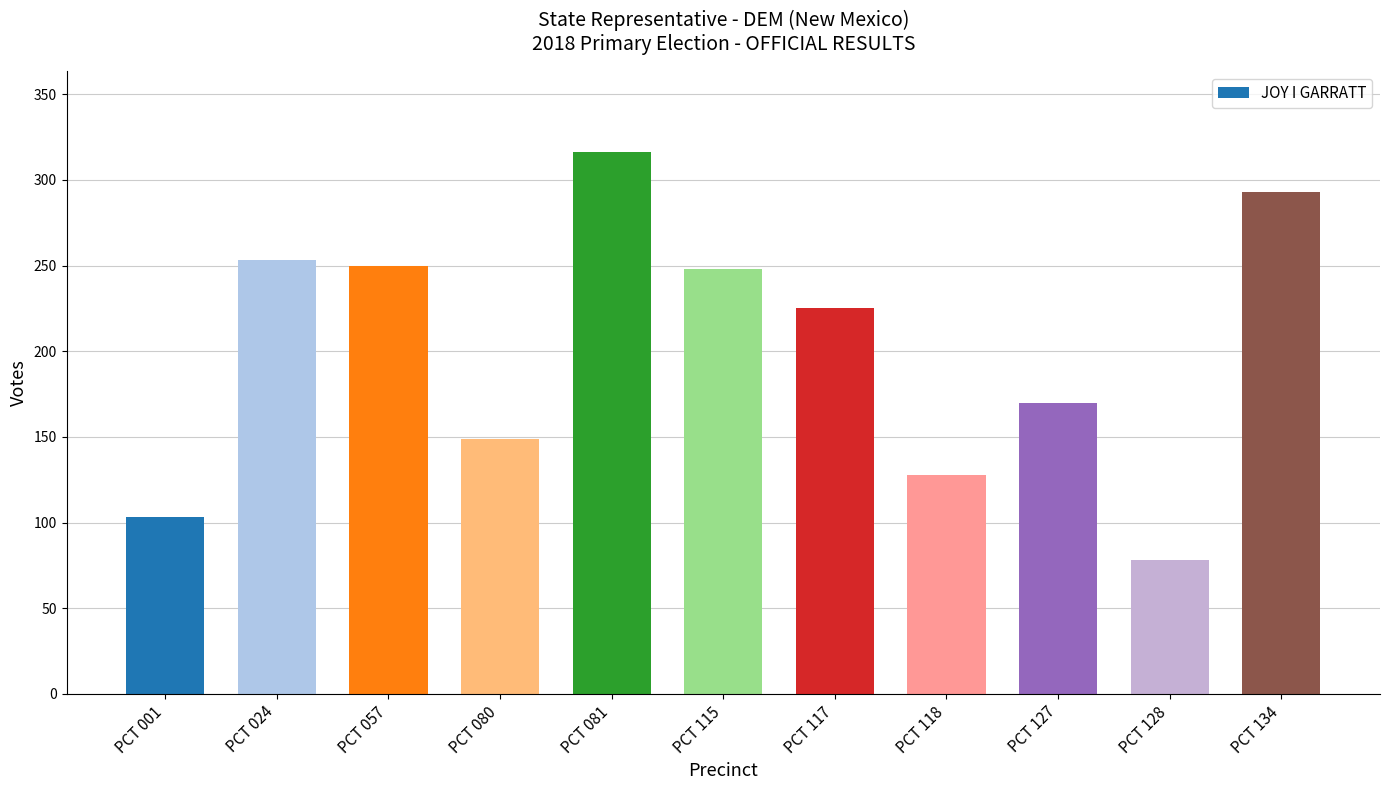

The value at PCT 024 is 253. True or false?

True